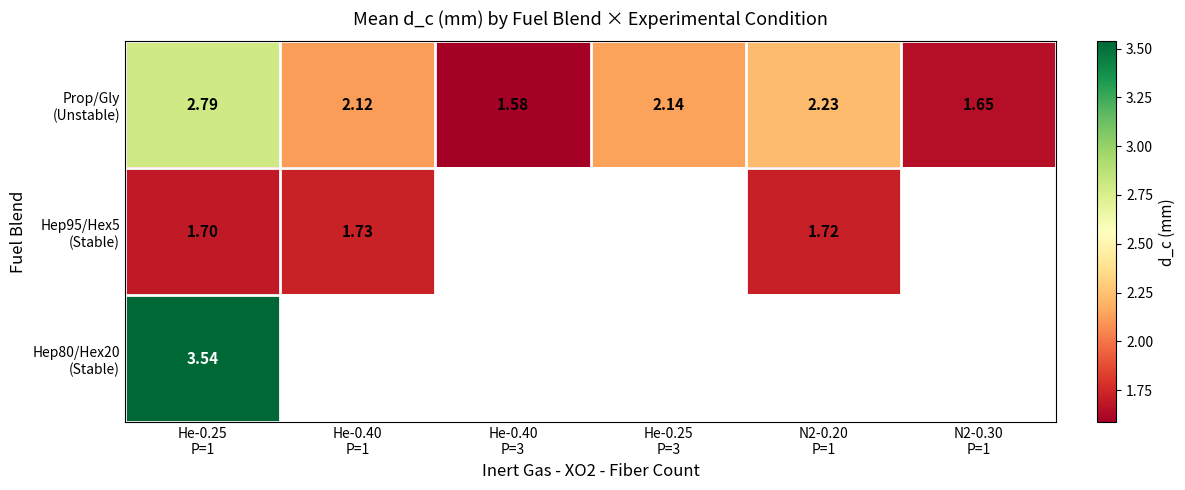

What is the difference between the highest and lowest values at N2-0.20
P=1?

0.5